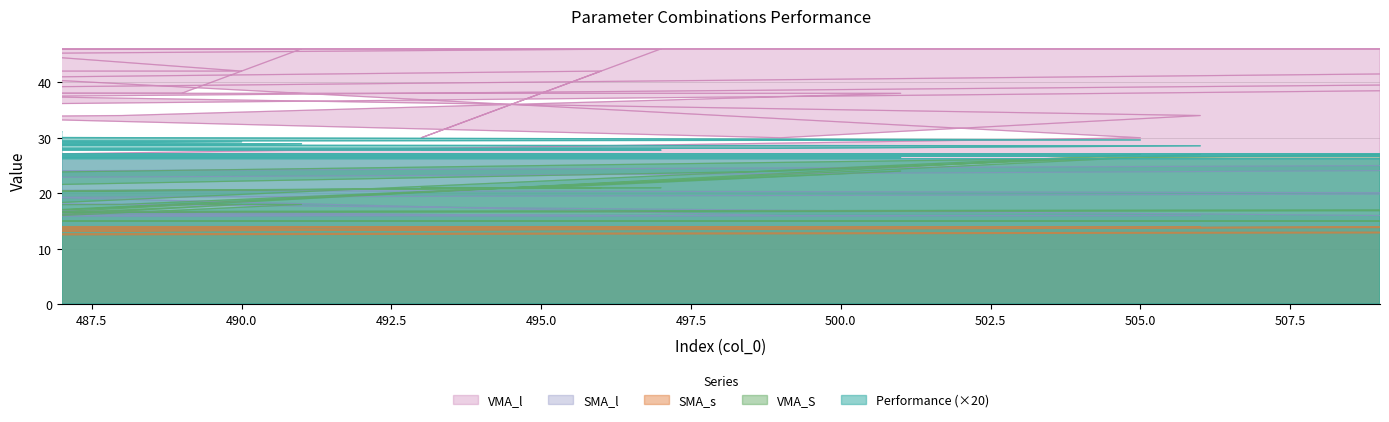

True or false: SMA_l and SMA_s intersect in this chart.

False